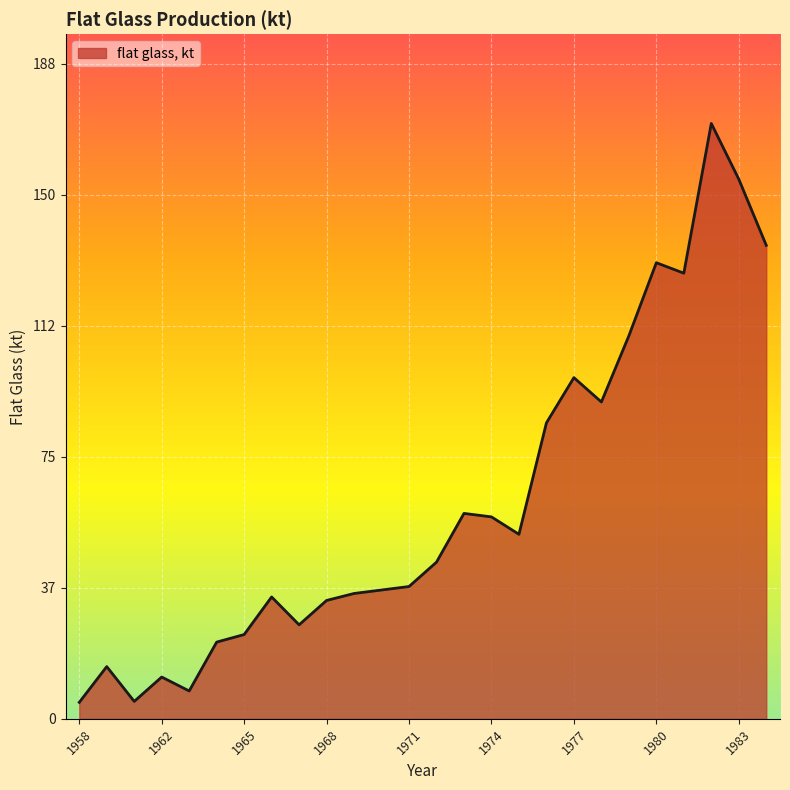

What is the difference between the maximum and minimum values?

166.3